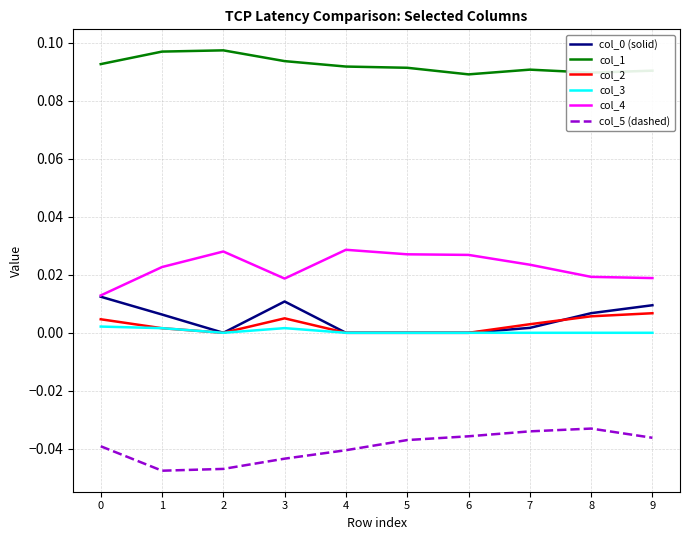

True or false: col_1 and col_5 (dashed) intersect in this chart.

False